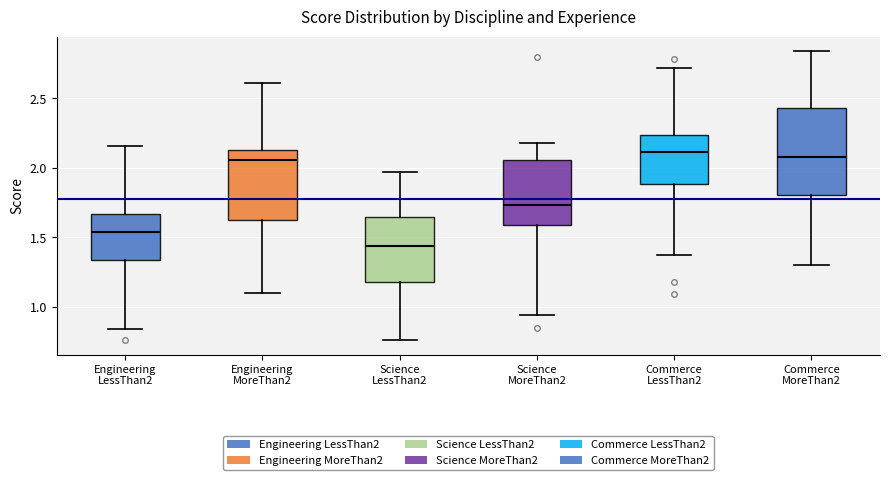

Reading left to right, transcribe this box plot: for each box, give where its median line is, the range the box spans, and where its two whiskers end, as read against the y-axis. The values are not printed on the chart, so give them approximately, as read against the axis.

Engineering LessThan2: median 1.55, box 1.35 to 1.65, whiskers 0.85 to 2.15
Engineering MoreThan2: median 2.05, box 1.65 to 2.15, whiskers 1.10 to 2.60
Science LessThan2: median 1.45, box 1.20 to 1.65, whiskers 0.75 to 1.95
Science MoreThan2: median 1.75, box 1.60 to 2.05, whiskers 0.95 to 2.20
Commerce LessThan2: median 2.10, box 1.90 to 2.25, whiskers 1.35 to 2.70
Commerce MoreThan2: median 2.10, box 1.80 to 2.45, whiskers 1.30 to 2.85